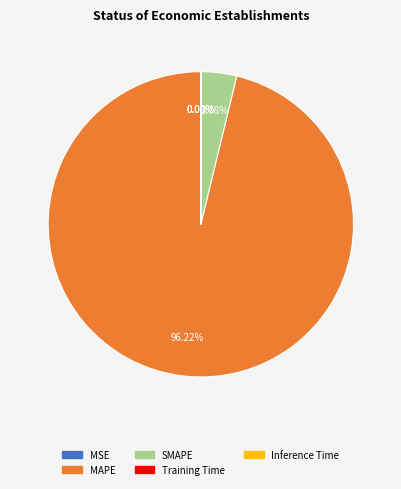

Is there any slice that represents more than half of the pie?

Yes